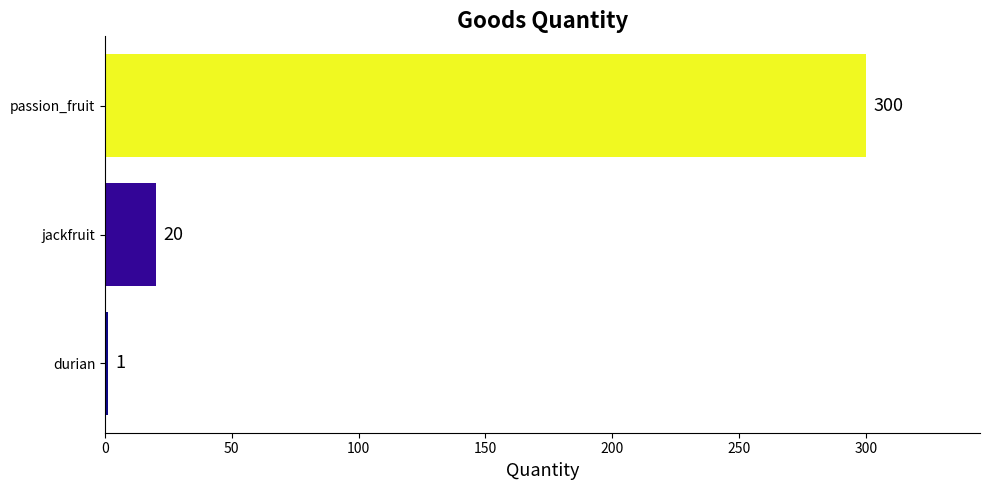

What value does the data have at passion_fruit?

300